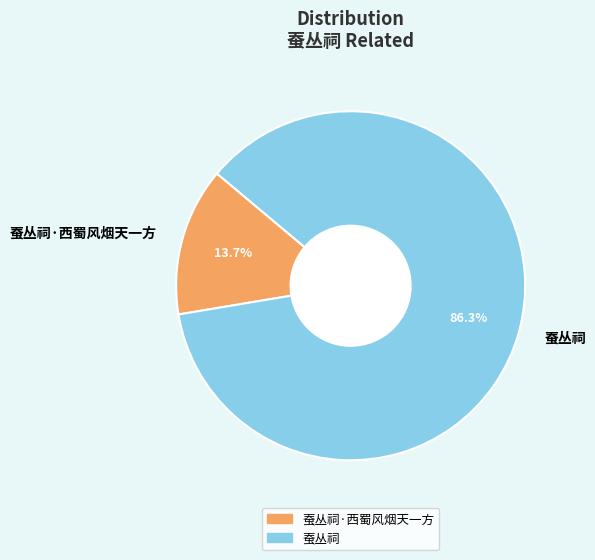

What percentage do 蚕丛祠·西蜀风烟天一方 and 蚕丛祠 together represent?

100.0%